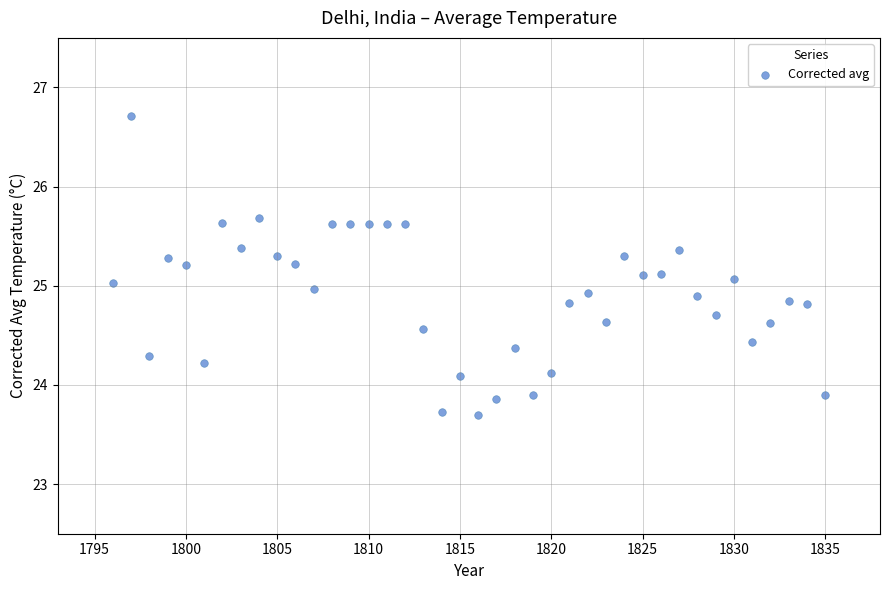

What is the range of X values (max minus min)?

39.0